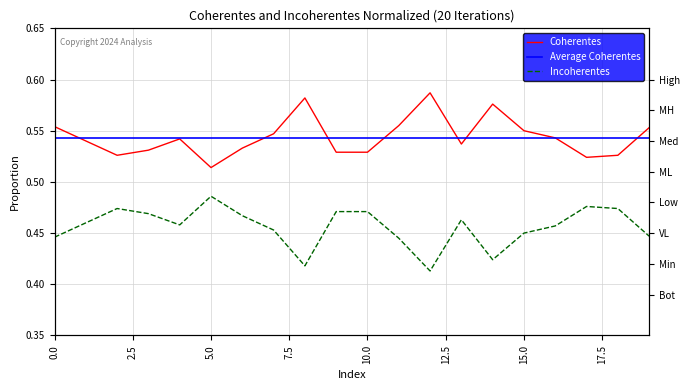

At which category does the chart reach its peak across all series?

12